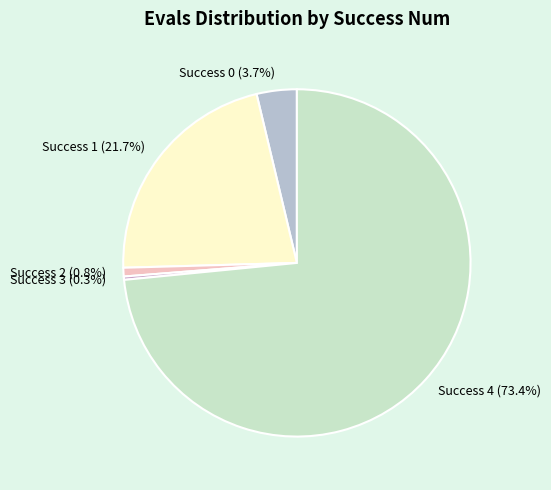

What is the smallest slice in the pie chart?

Success 3